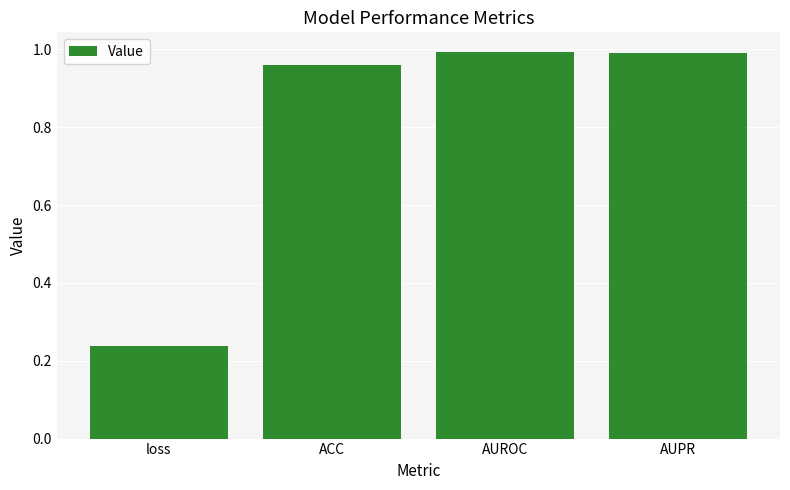

What is the label of the 3rd bar from the right?

ACC